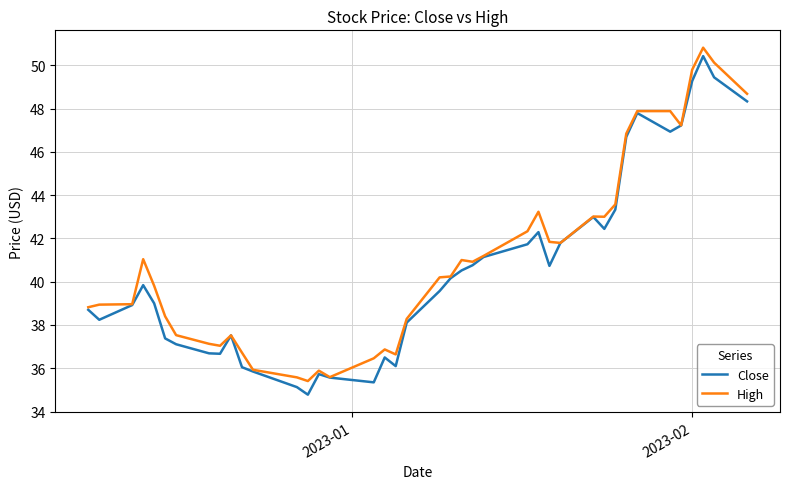

What is the minimum value for High?

35.4